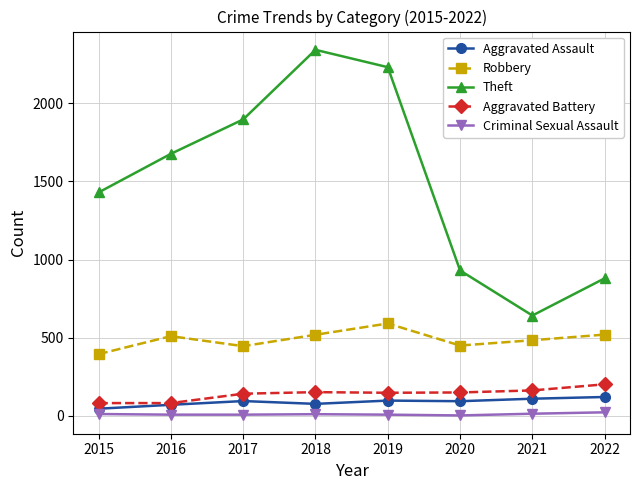

Does the chart display data point markers on the line(s)?

Yes